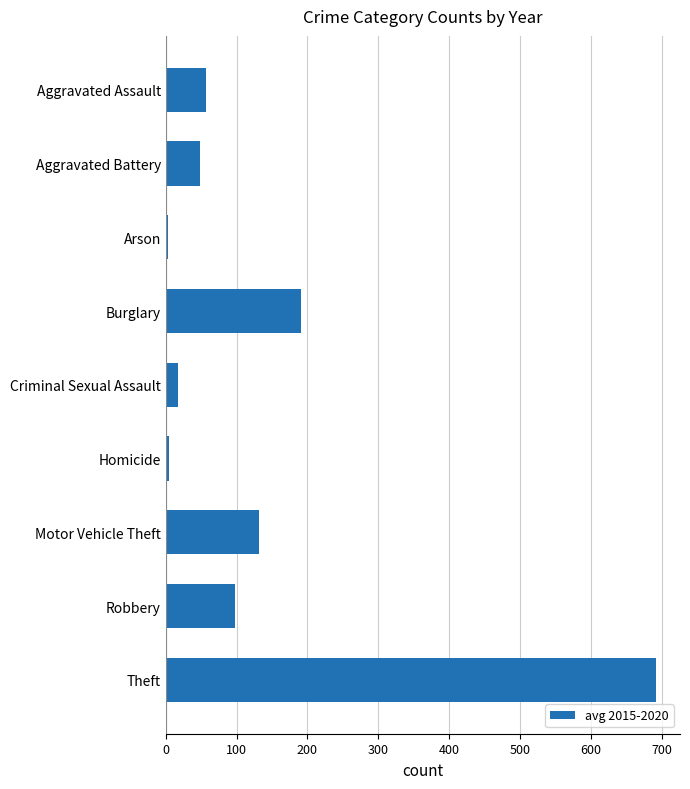

What is the sum of the values at Aggravated Assault and Aggravated Battery?

104.7